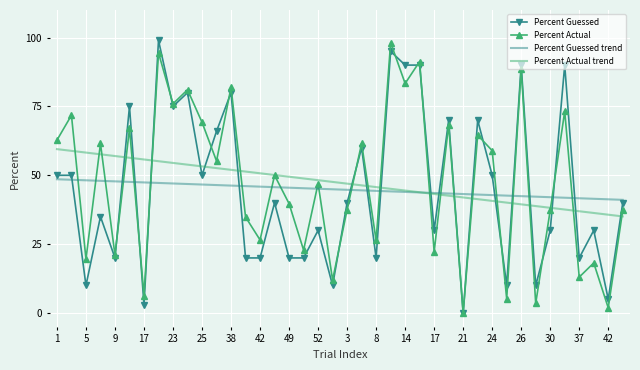

What is the greatest value displayed?

99.0